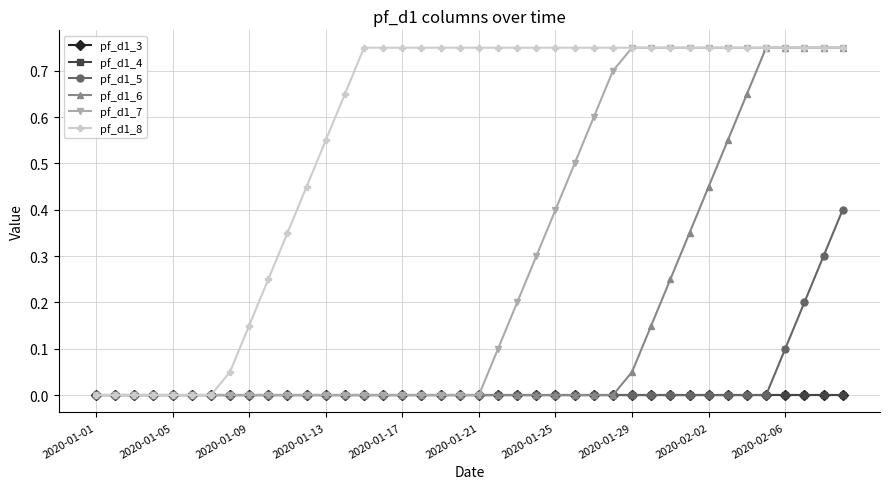

True or false: pf_d1_5 and pf_d1_7 intersect in this chart.

False